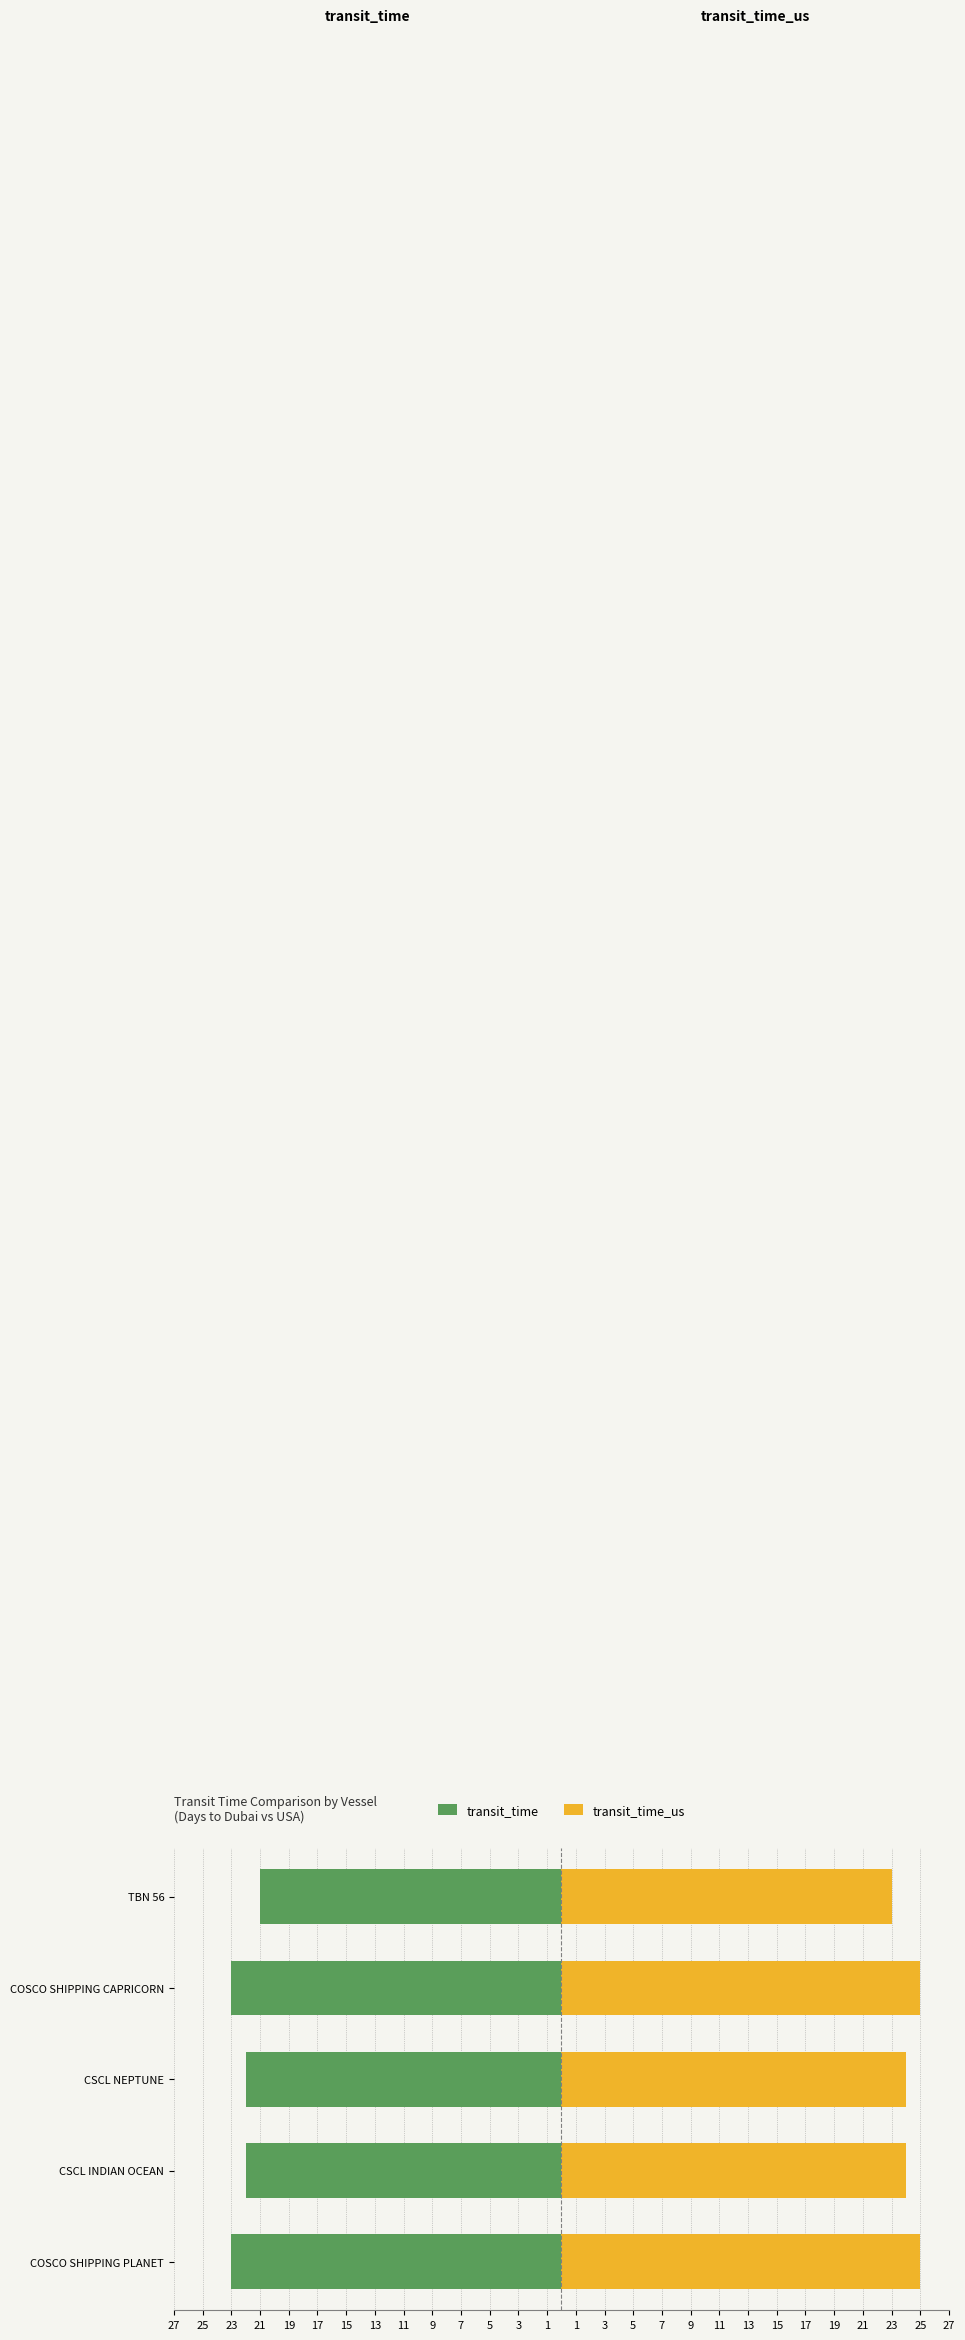

What is the maximum value shown in the chart?

25